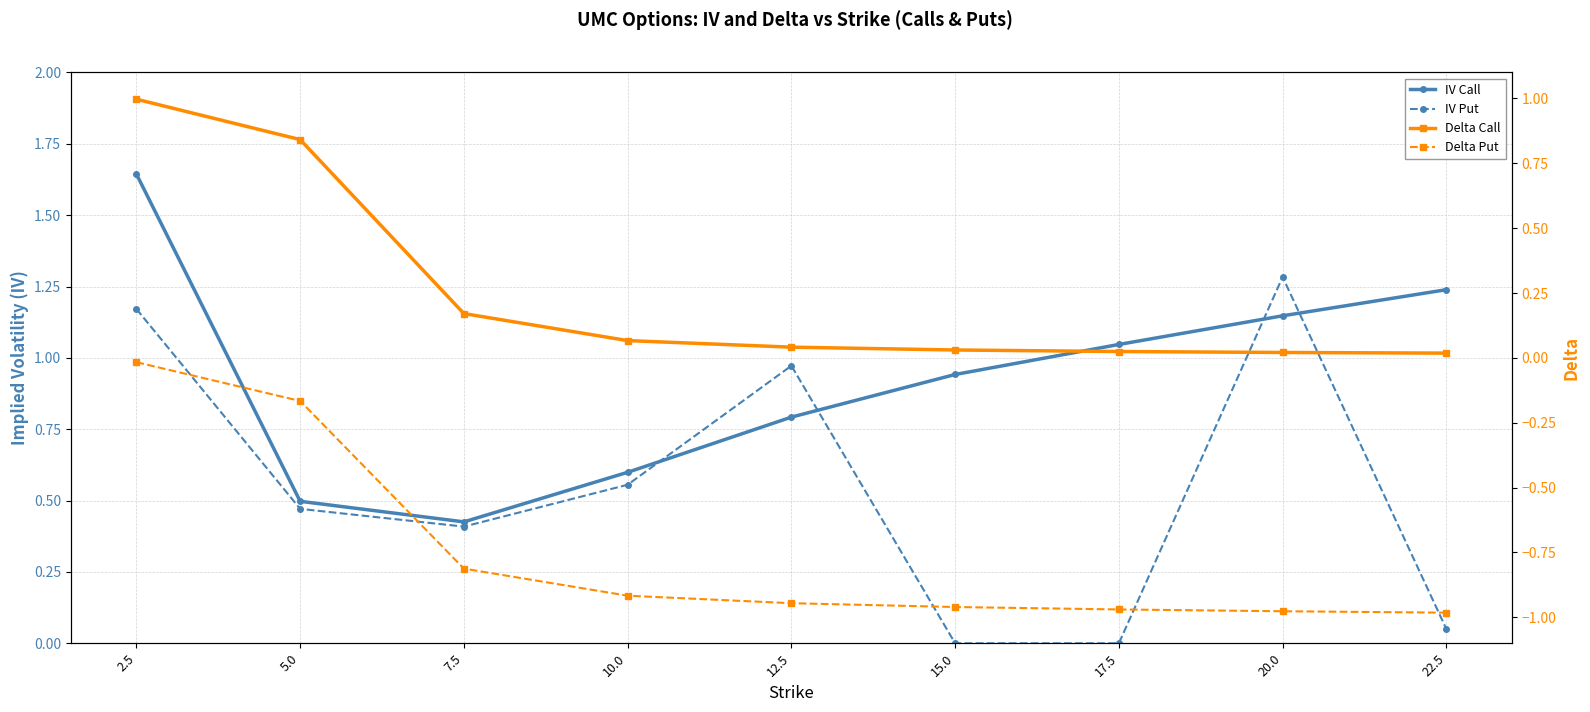

Does the chart have visible grid lines?

Yes